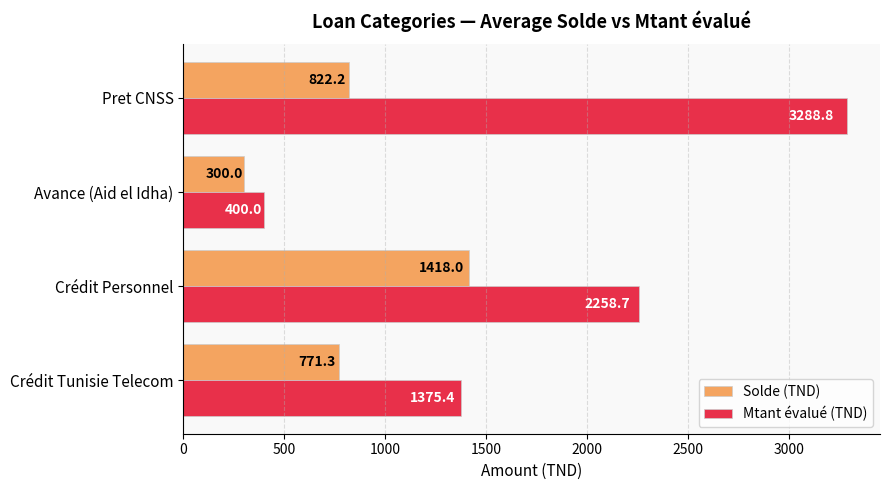

At which label is Mtant évalué (TND) closest to 1844?

Crédit Personnel